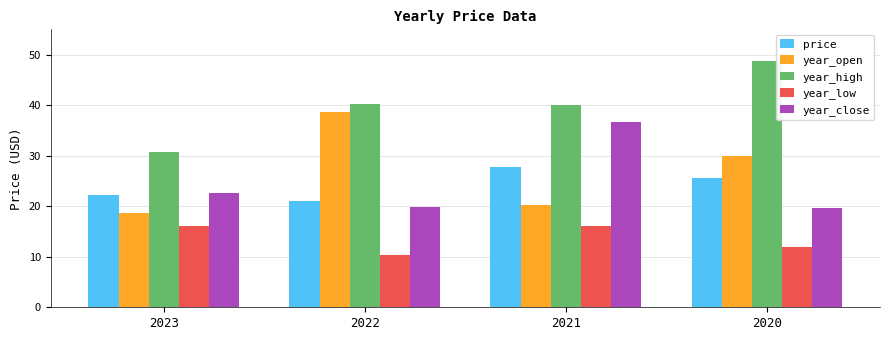

Which series has the largest range (max minus min)?

year_open